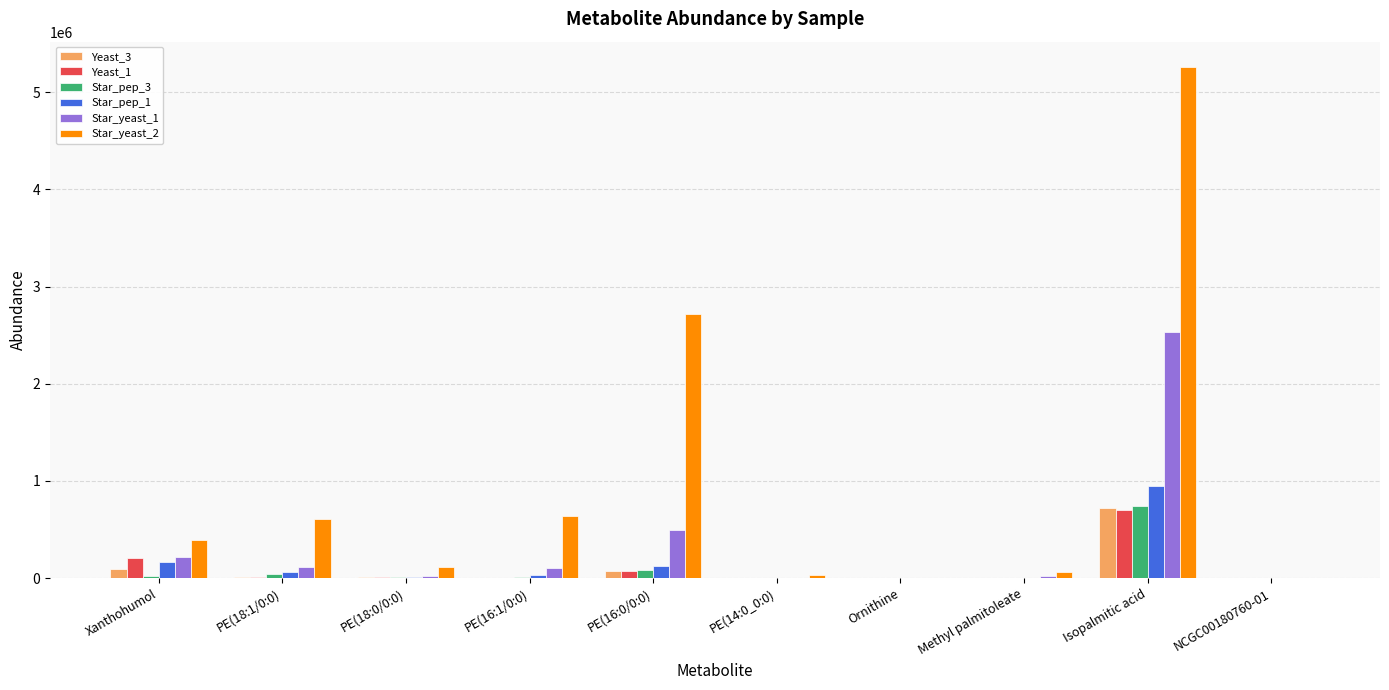

Is the value of Star_yeast_2 at NCGC00180760-01 greater than the value of Star_yeast_1 at Isopalmitic acid?

No